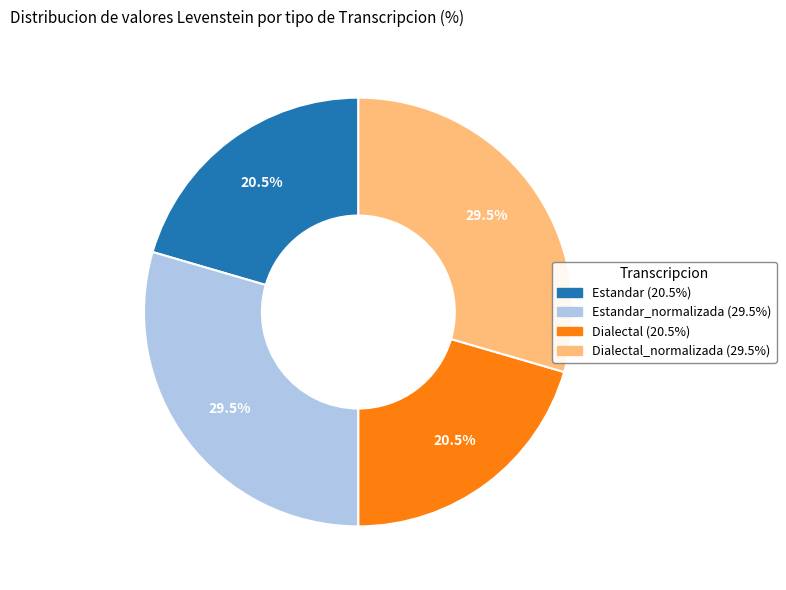

Does any single category account for the majority?

No